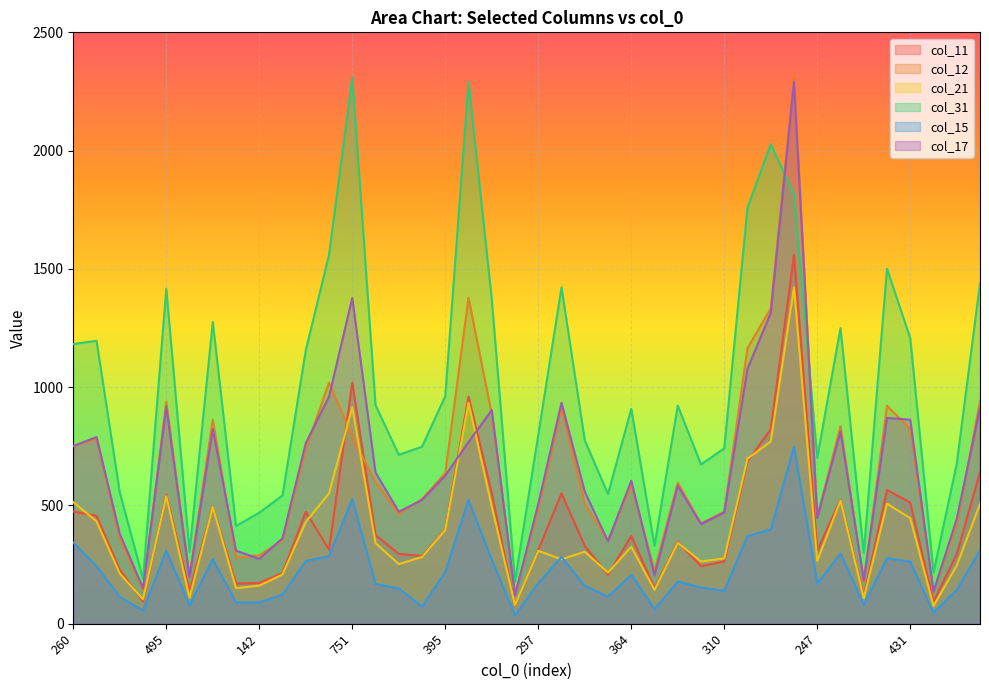

How many data points in col_11 are less than 347?

20